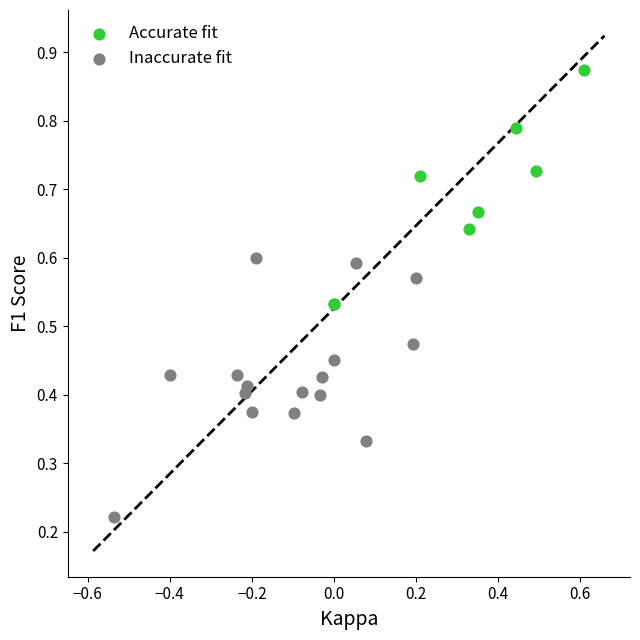

Which series contains the highest Y value?

Accurate fit